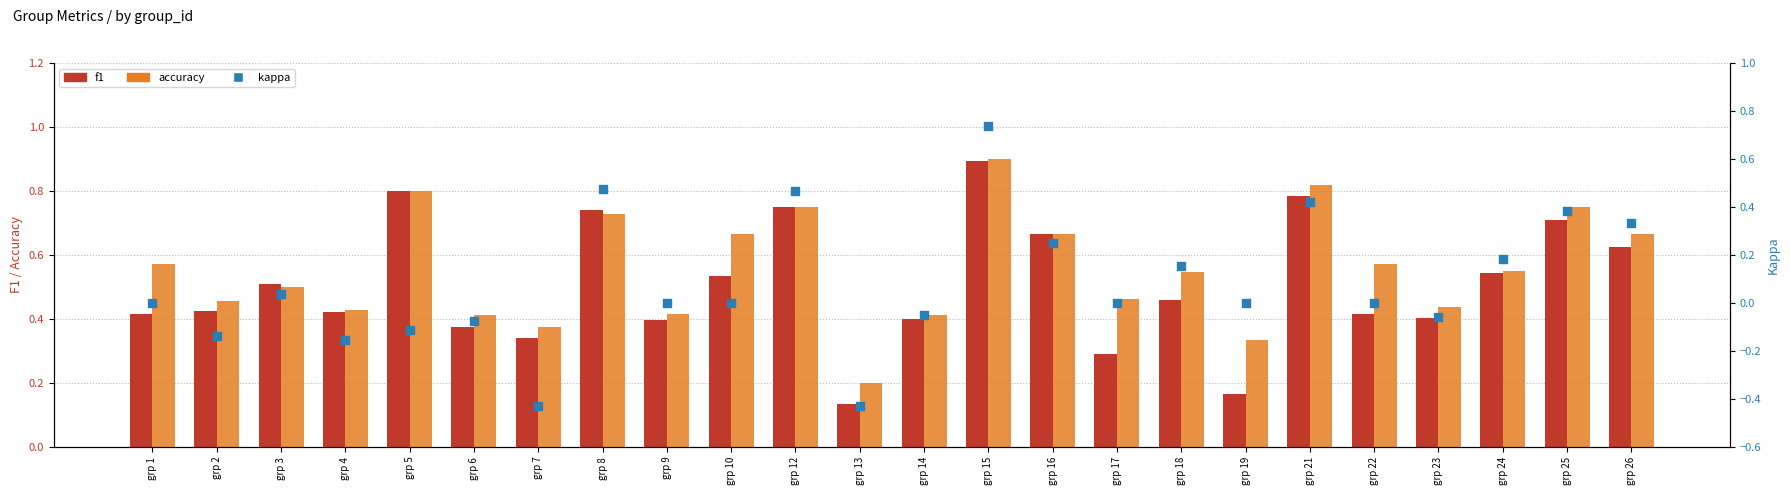

Which series reaches the minimum Y coordinate?

kappa